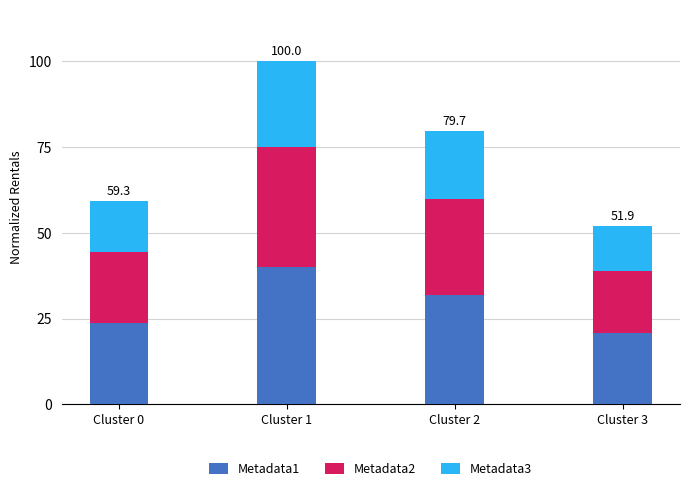

At which category is the sum across all series the highest?

Cluster 1